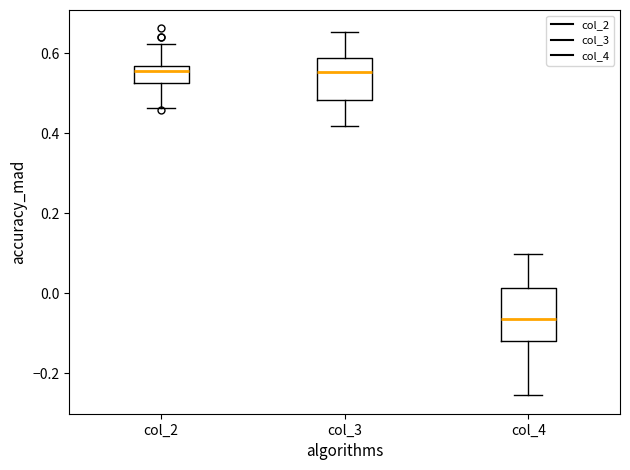

Which box's median line is the lowest?

col_4